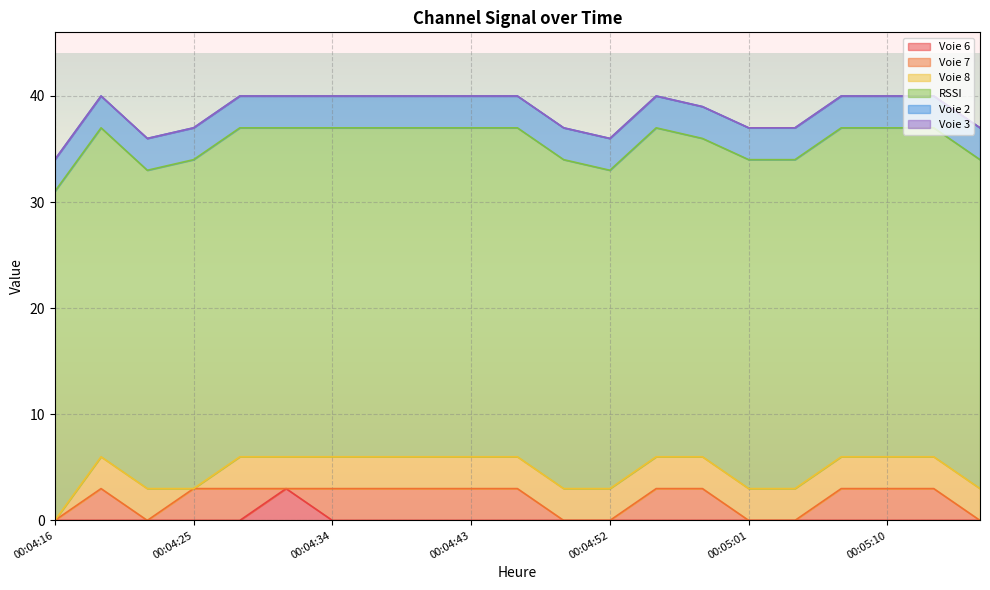

What are all the series names shown in the legend?

Voie 6, Voie 7, Voie 8, RSSI, Voie 2, Voie 3